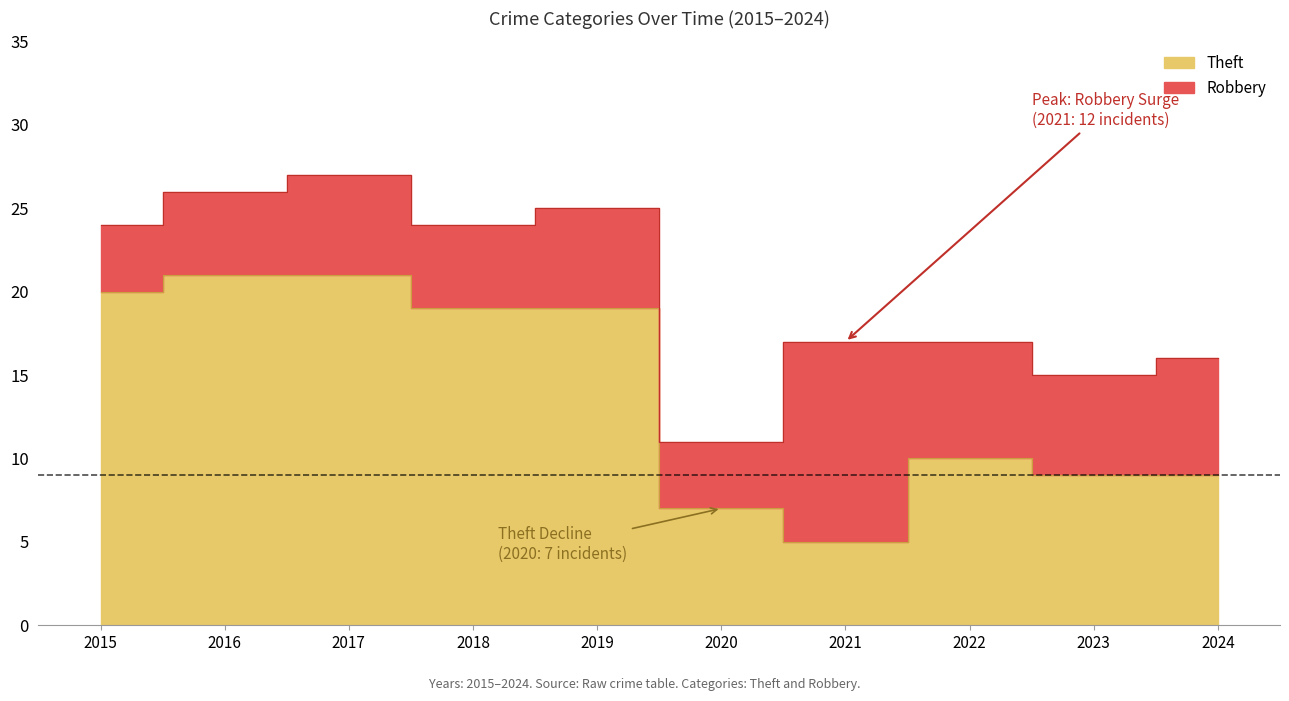

At which label does the data first exceed 19?

2015